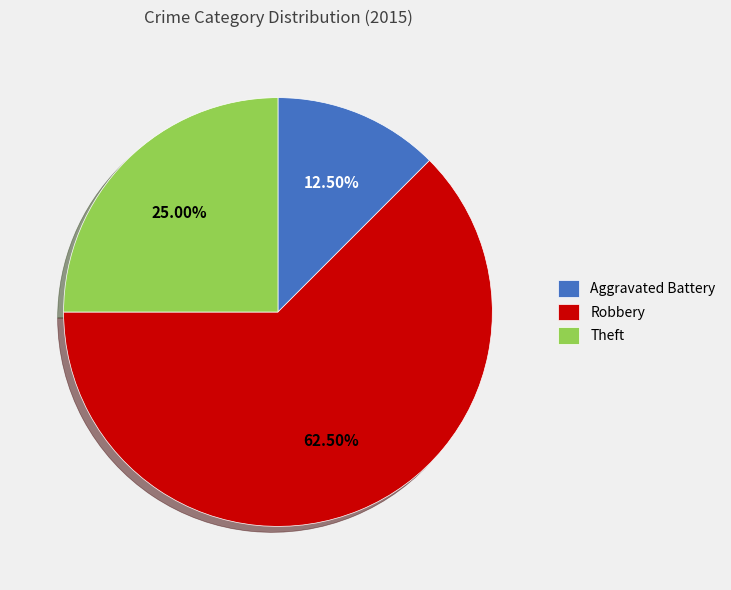

What percentage is NOT represented by Theft?

75.0%